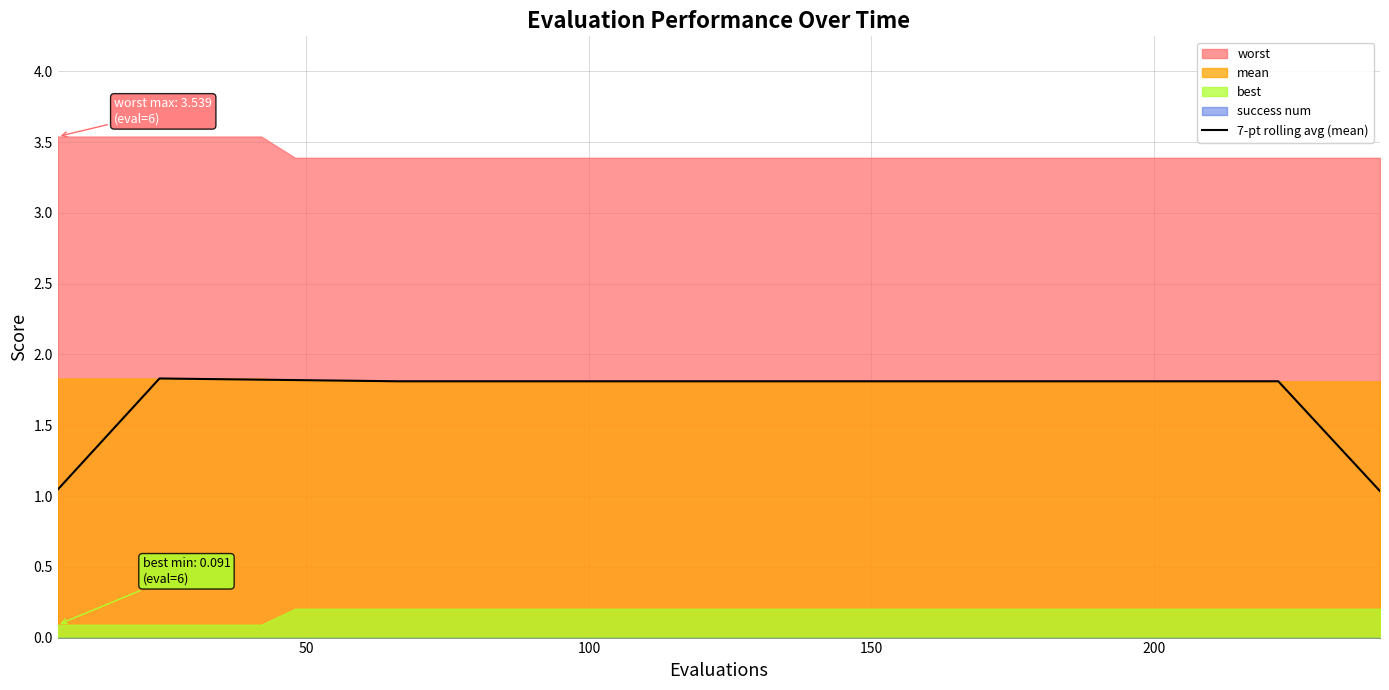

What is the difference between the maximum and minimum values?

0.8